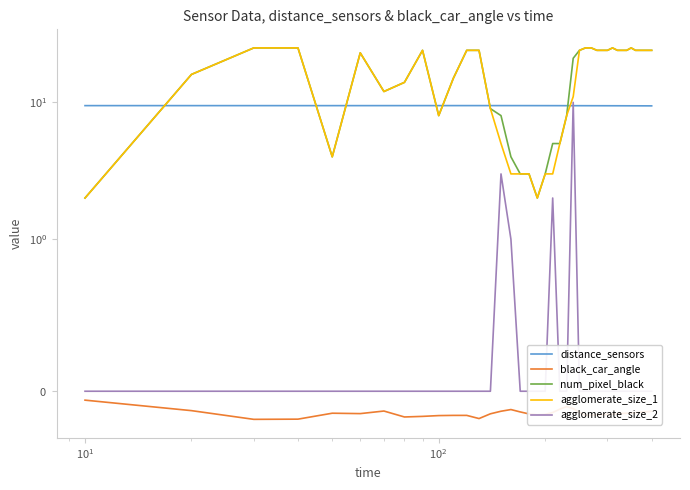

In distance_sensors, how many points are higher than both neighbors (excluding endpoints)?

1